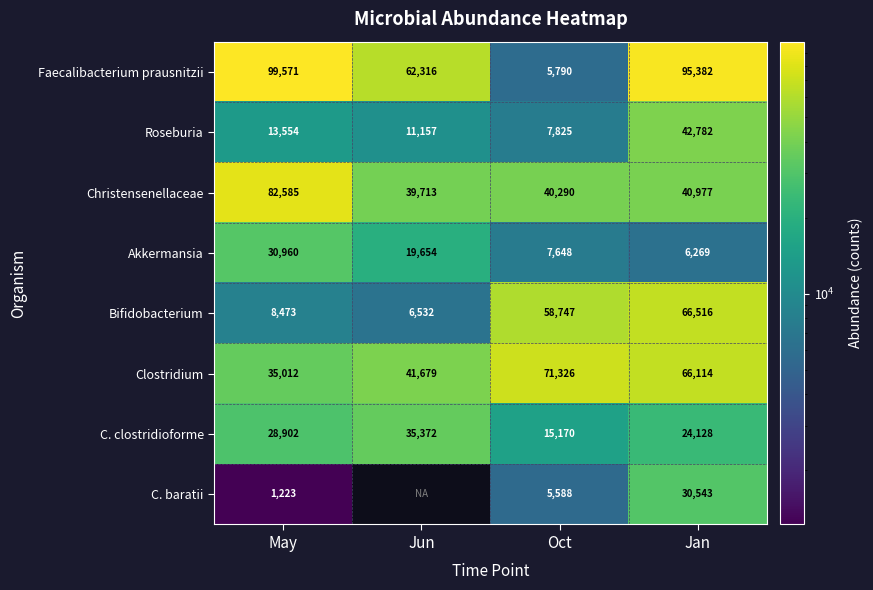

At which label does Akkermansia first exceed 19654?

May